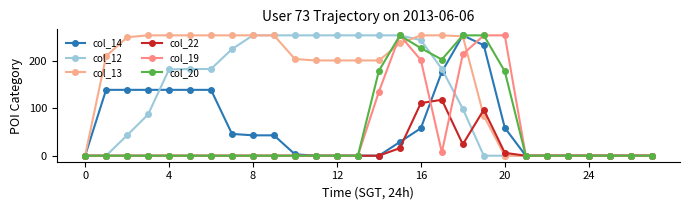

Reading left to right, transcribe all the data shown in this chart.

col_14: 0	139	139	139	139	139	139	46	43	43	3	0	0	0	0	29	58	177	254	233	59	0	0	0	0	0	0	0
col_12: 0	0	43	87	182	183	183	225	254	254	254	254	254	254	254	254	244	183	99	0	0	0	0	0	0	0	0	0
col_13: 0	210	250	254	254	254	254	254	254	254	204	201	201	201	201	237	254	254	252	84	0	0	0	0	0	0	0	0
col_22: 0	0	0	0	0	0	0	0	0	0	0	0	0	0	0	16	111	118	24	97	6	0	0	0	0	0	0	0
col_19: 0	0	0	0	0	0	0	0	0	0	0	0	0	0	135	254	202	7	214	254	254	0	0	0	0	0	0	0
col_20: 0	0	0	0	0	0	0	0	0	0	0	0	0	0	179	254	227	203	254	254	178	0	0	0	0	0	0	0